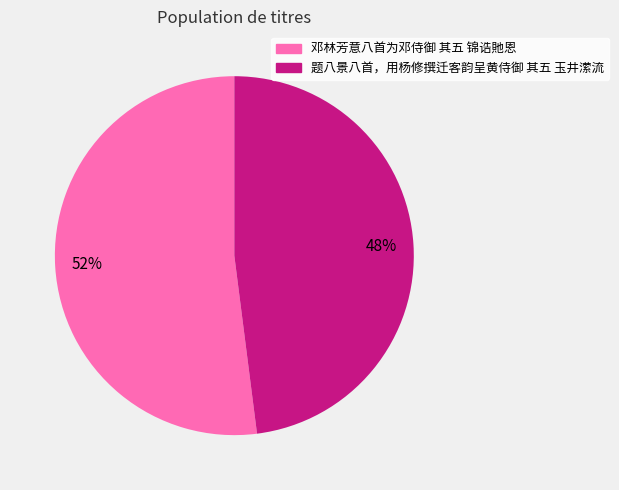

Is the sum of 题八景八首，用杨修撰迁客韵呈黄侍御 其五 玉井潆流 and 邓林芳意八首为邓侍御 其五 锦诰貤恩 greater than half?

Yes